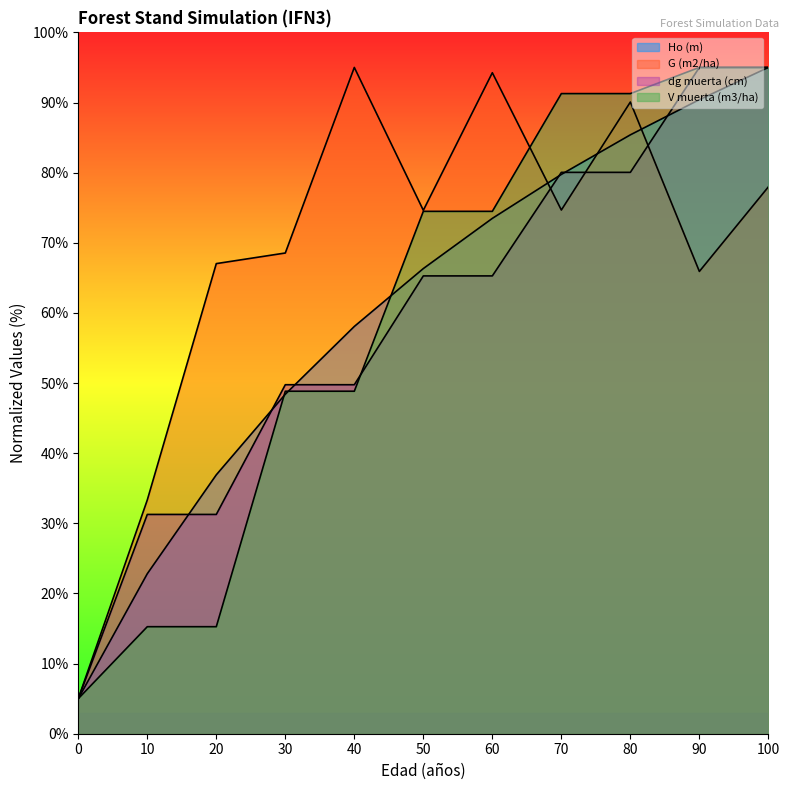

True or false: dg muerta (cm) has more than 1 interior local peaks.

False